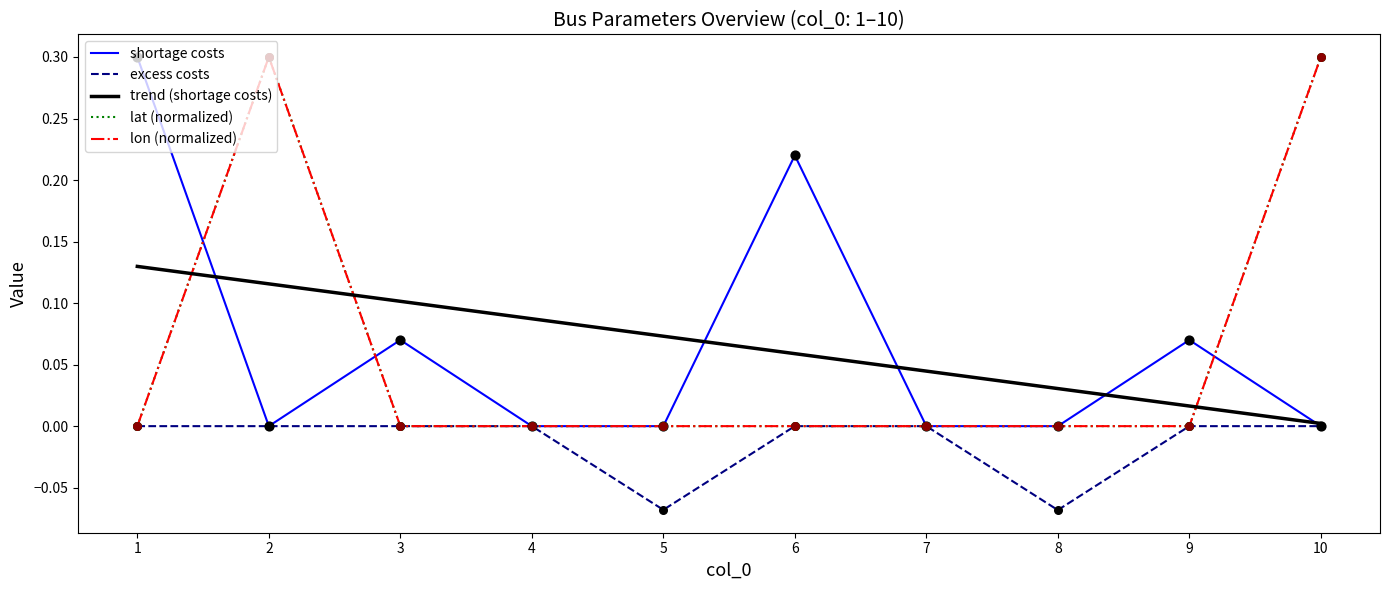

What are all the series names shown in the legend?

shortage costs, excess costs, trend (shortage costs), lat (normalized), lon (normalized)